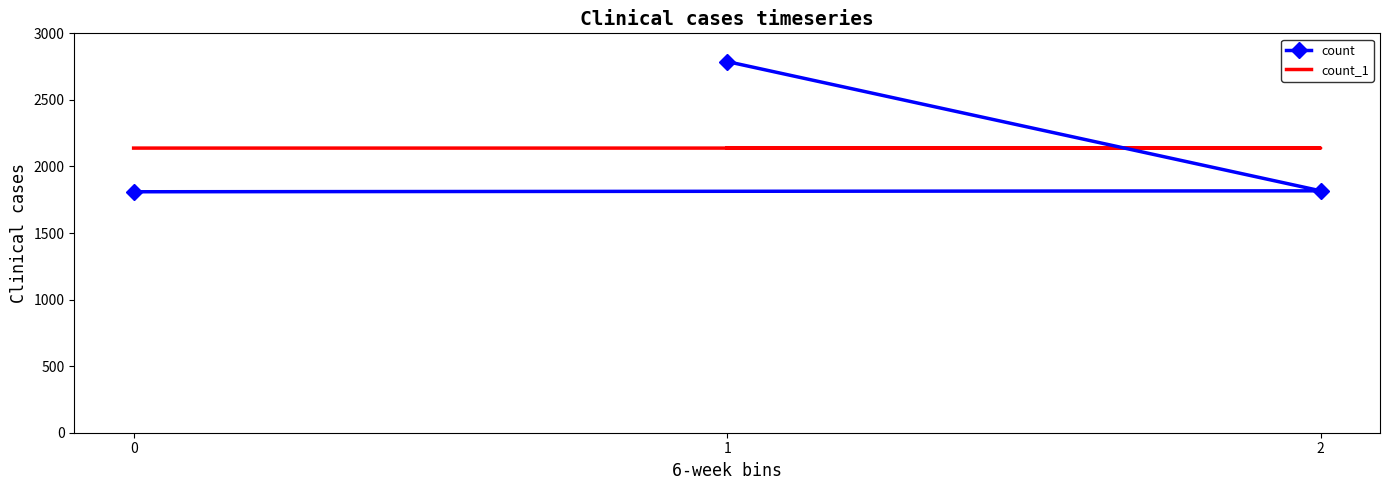

The count series shows 1054 at 2. True or false?

False